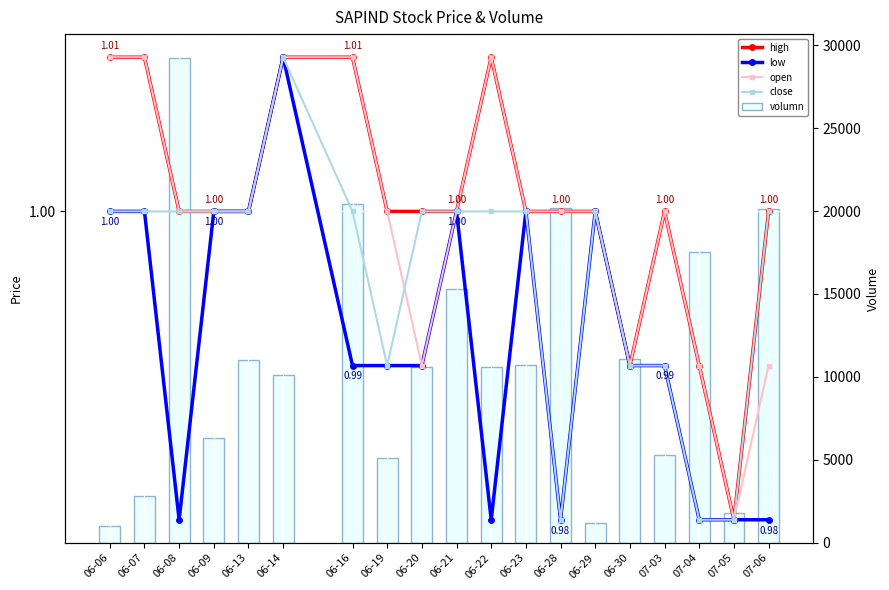

How many distinct data groups are displayed?

5